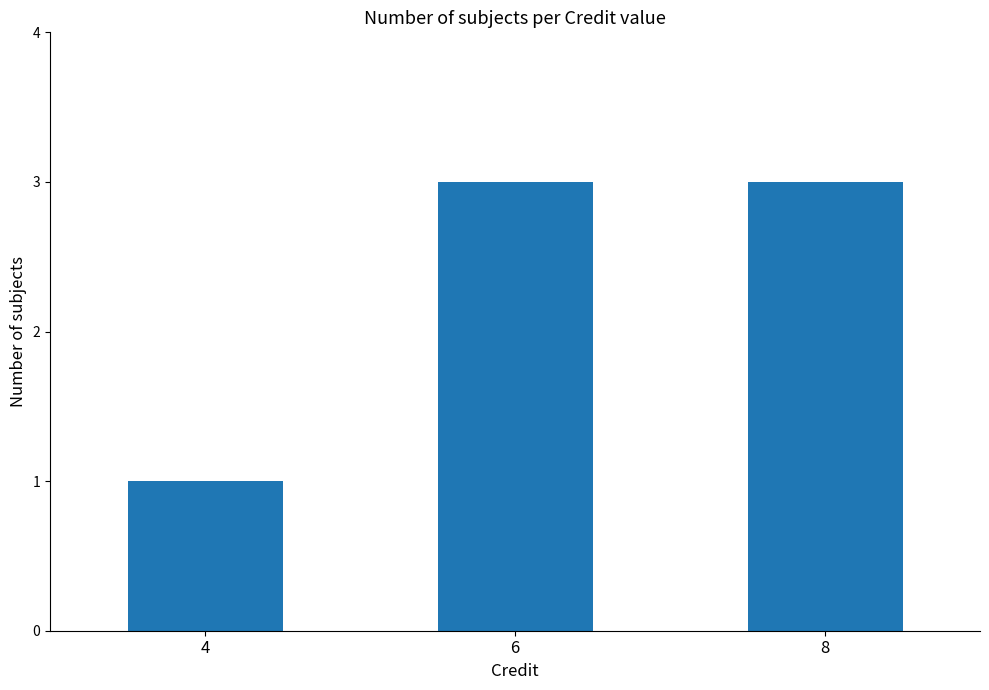

What is the value of the 2nd bar from the left?

3